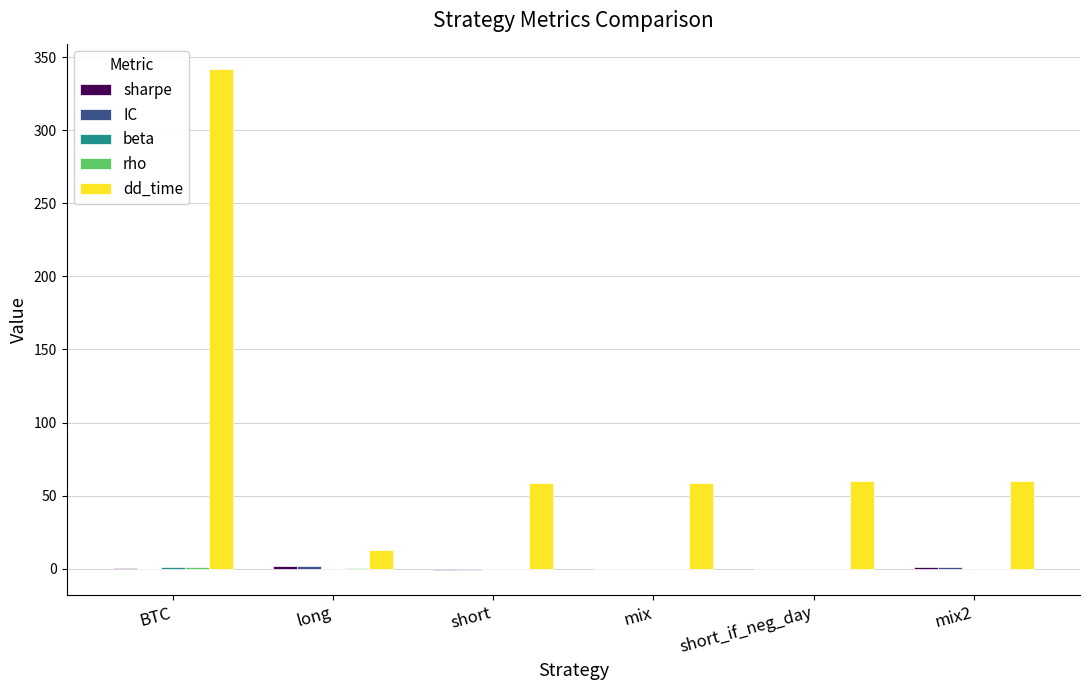

The dd_time series shows 60.0 at short_if_neg_day. True or false?

True